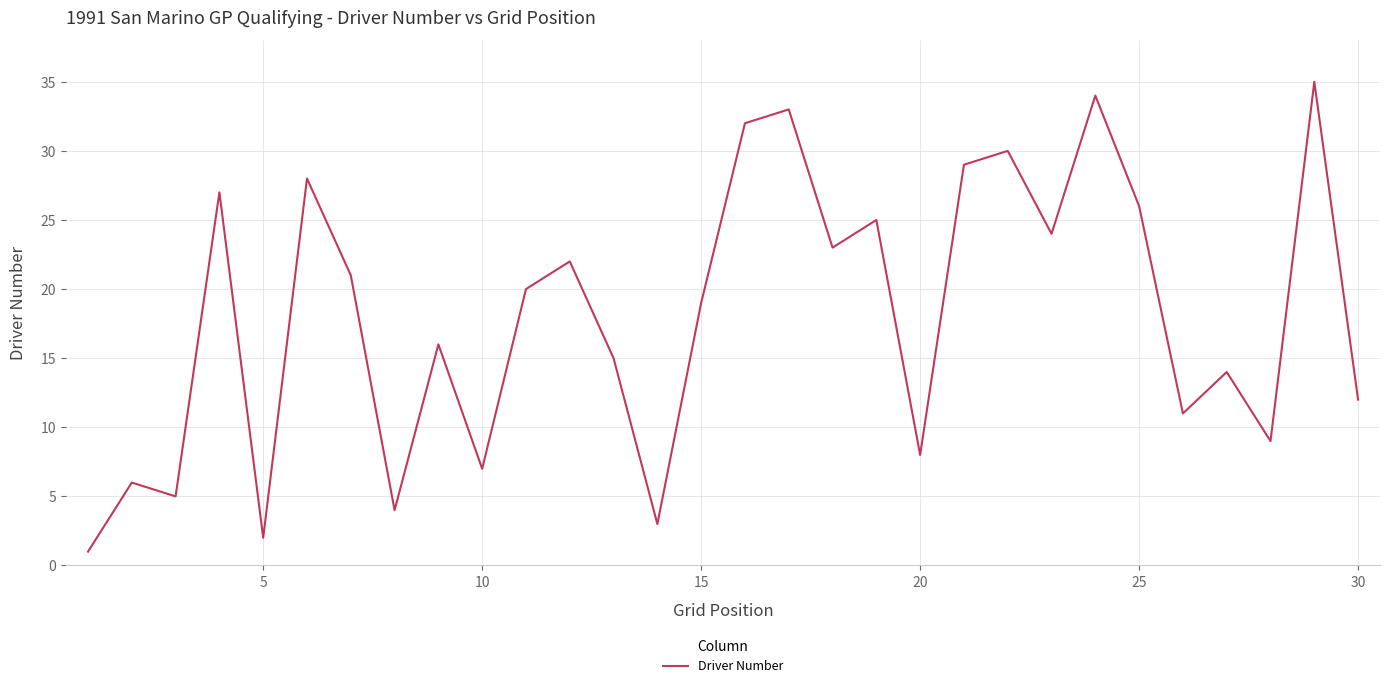

What is the difference between the maximum and minimum values?

34